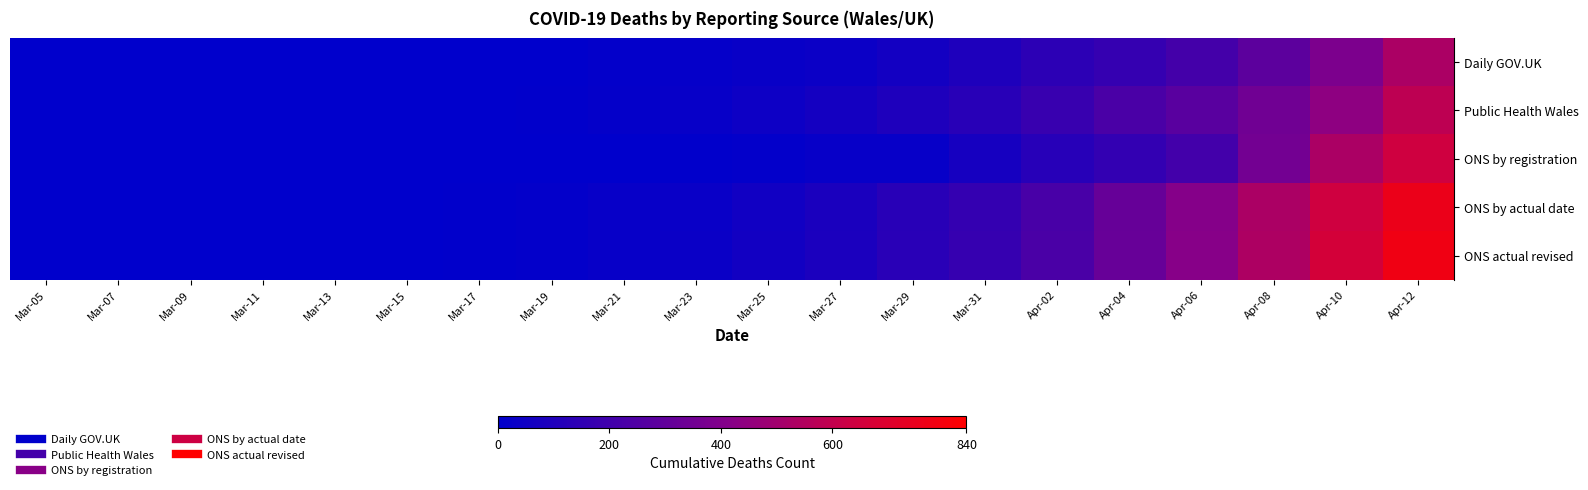

How many distinct data groups are displayed?

5